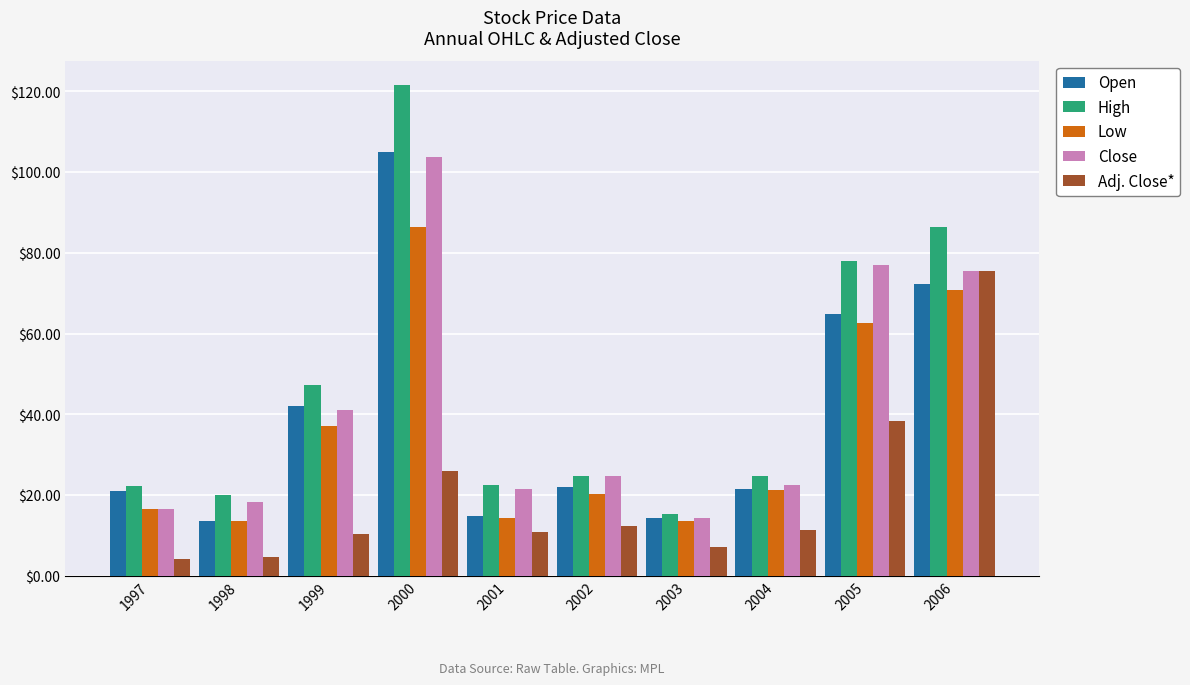

Which series has the widest spread of values?

High